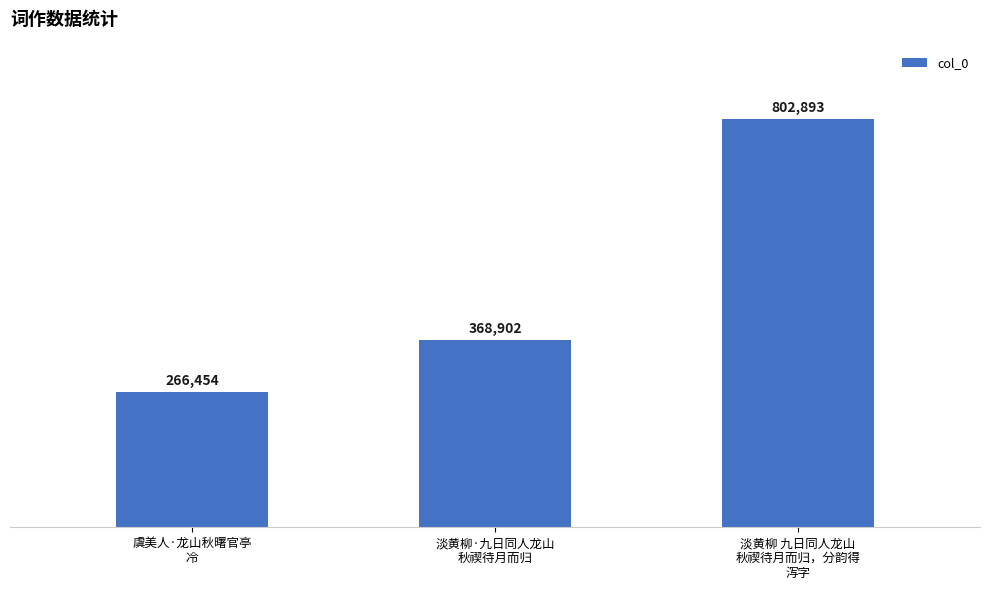

Is it true that the value at 虞美人·龙山秋曙官亭
冷 is 161023?

False